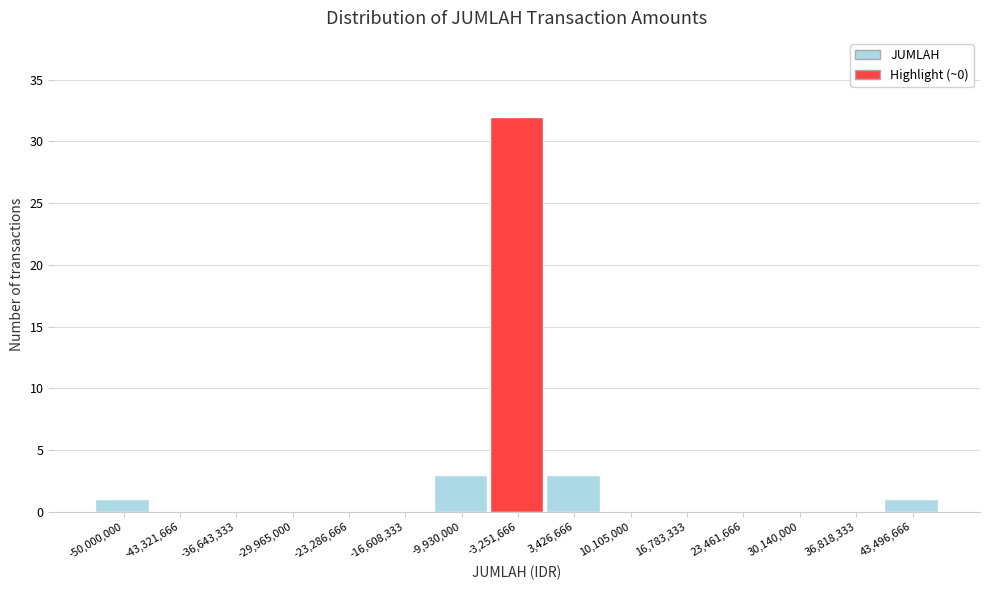

Reading left to right, transcribe all the data shown in this chart.

-50,000,000=1	-43,321,666=0	-36,643,333=0	-29,965,000=0	-23,286,666=0	-16,608,333=0	-9,930,000=3	-3,251,666=32	3,426,666=3	10,105,000=0	16,783,333=0	23,461,666=0	30,140,000=0	36,818,333=0	43,496,666=1